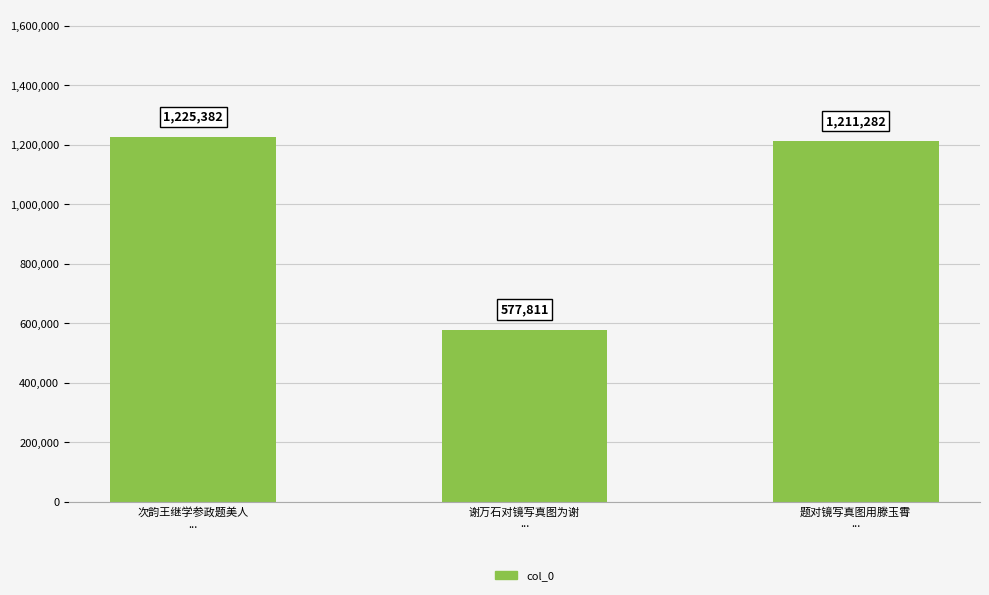

What is the minimum value shown in the chart?

577811